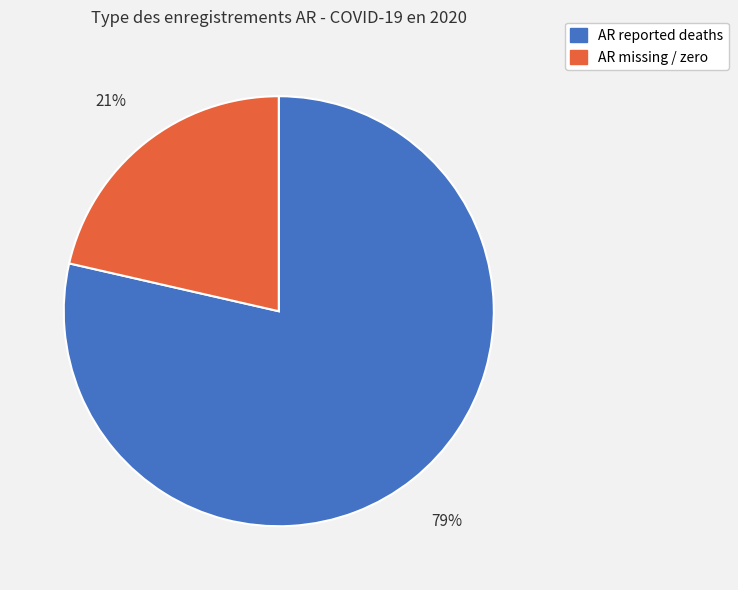

Is there any slice that represents more than half of the pie?

Yes